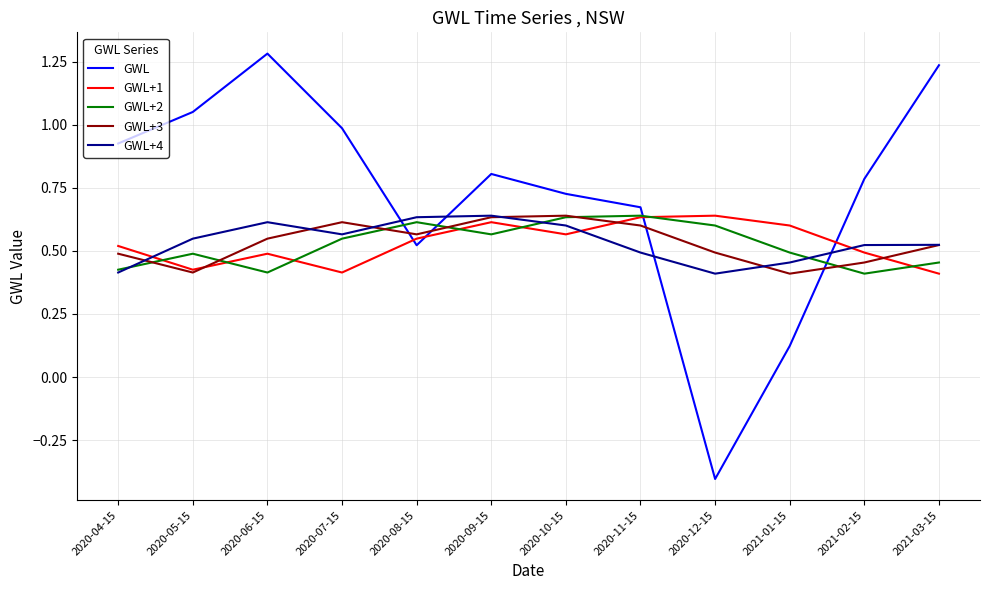

True or false: GWL+3 has a value of 0.6 at 2020-09-15.

True